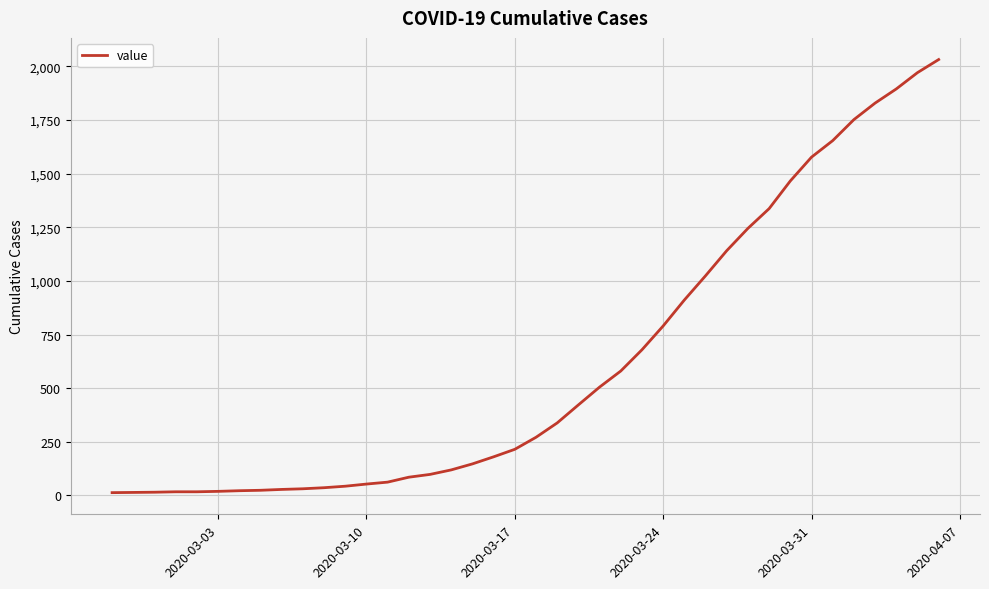

What is the difference between the maximum and minimum values?

2019